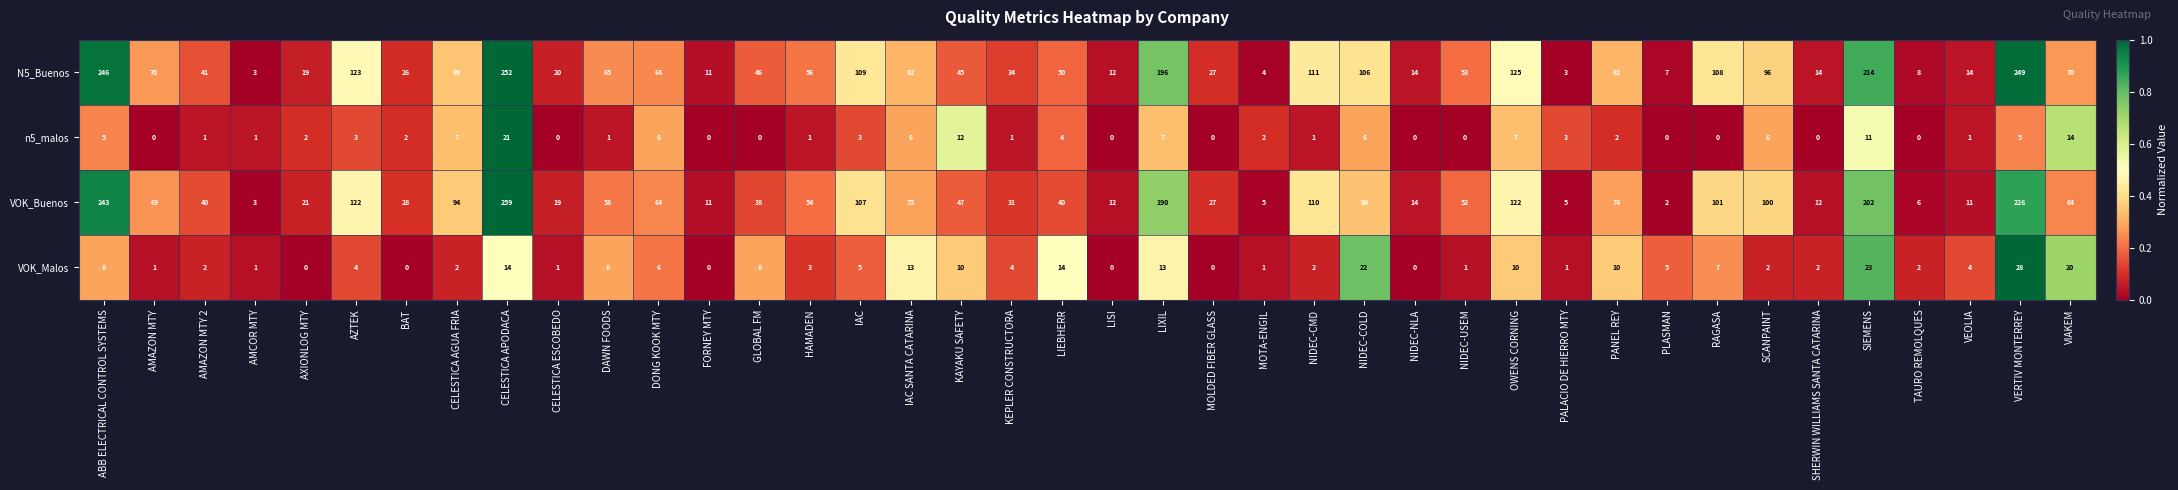

Which series changed the most between AXIONLOG MTY and DAWN FOODS?

N5_Buenos